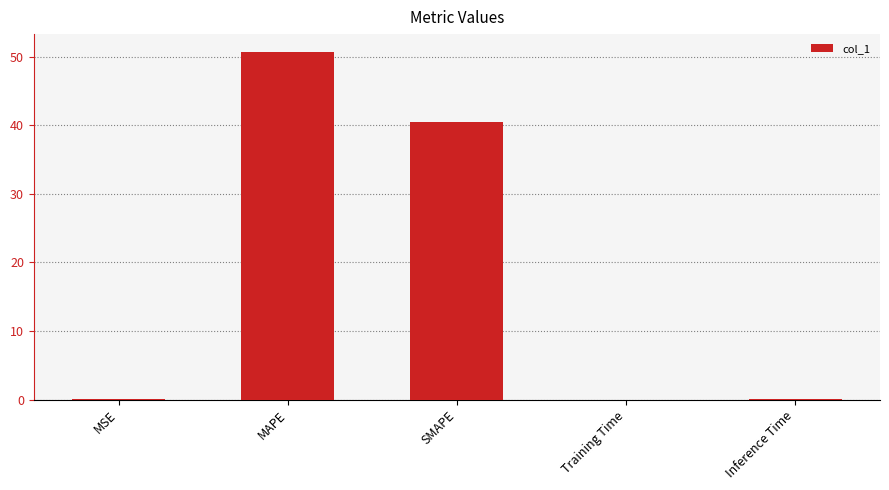

Are the bars grouped side by side (vs. stacked)?

No